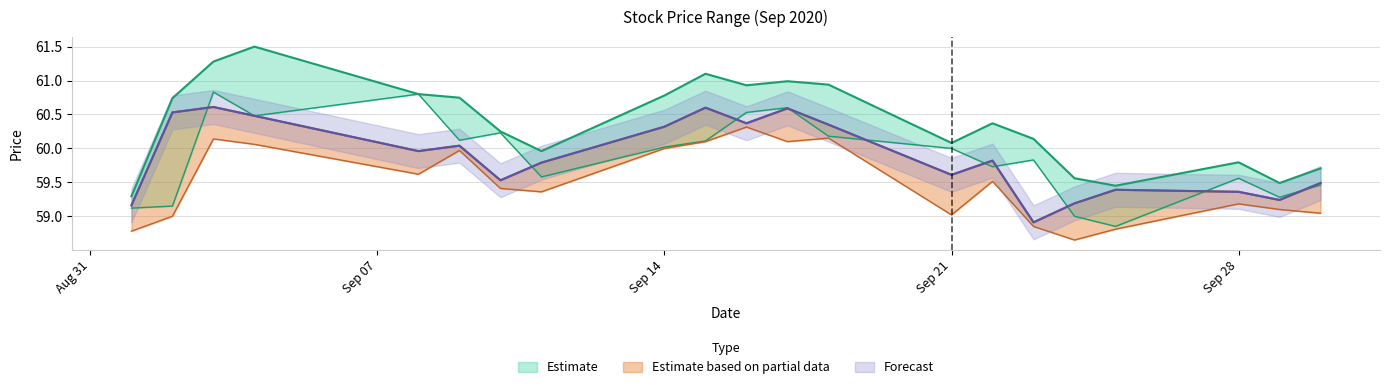

The Close series shows 83.2 at 2020-09-03. True or false?

False